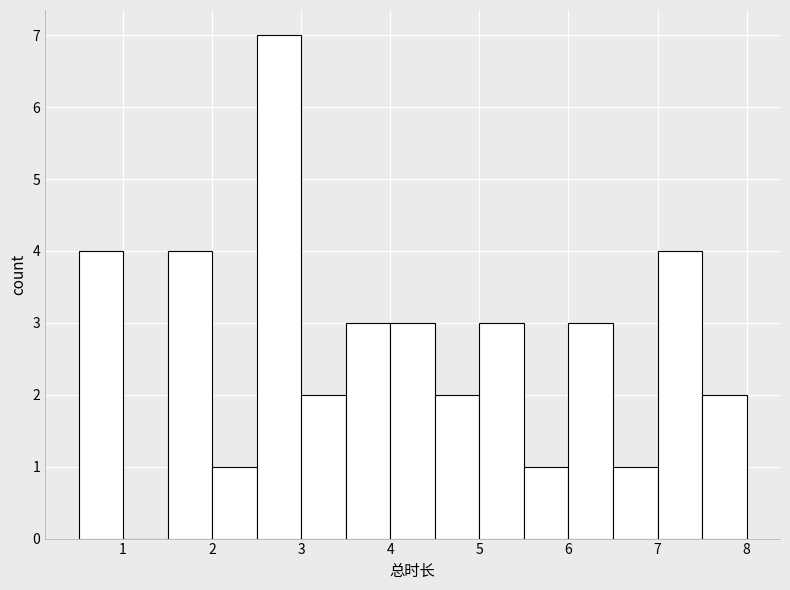

Reading left to right, transcribe this chart: for each bar, give the range it covers on the x-axis and its height. The values are not printed on the chart, so give them approximately, as read against the axis.

0.5 to 1.0: 4
1.0 to 1.5: 0
1.5 to 2.0: 4
2.0 to 2.5: 1
2.5 to 3.0: 7
3.0 to 3.5: 2
3.5 to 4.0: 3
4.0 to 4.5: 3
4.5 to 5.0: 2
5.0 to 5.5: 3
5.5 to 6.0: 1
6.0 to 6.5: 3
6.5 to 7.0: 1
7.0 to 7.5: 4
7.5 to 8.0: 2